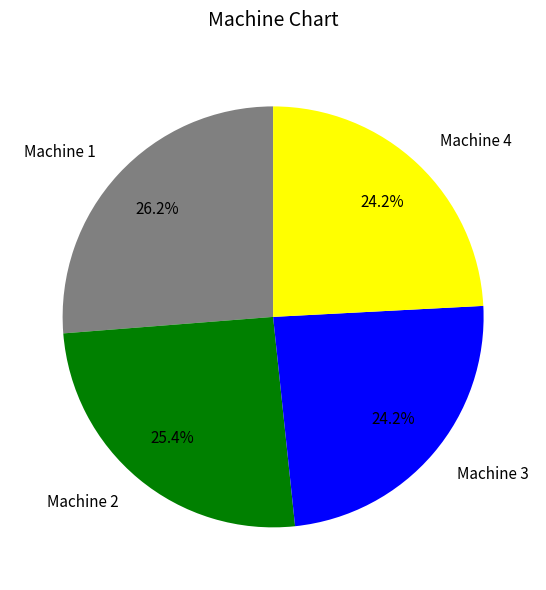

Which category has the biggest portion of the pie?

Machine 1